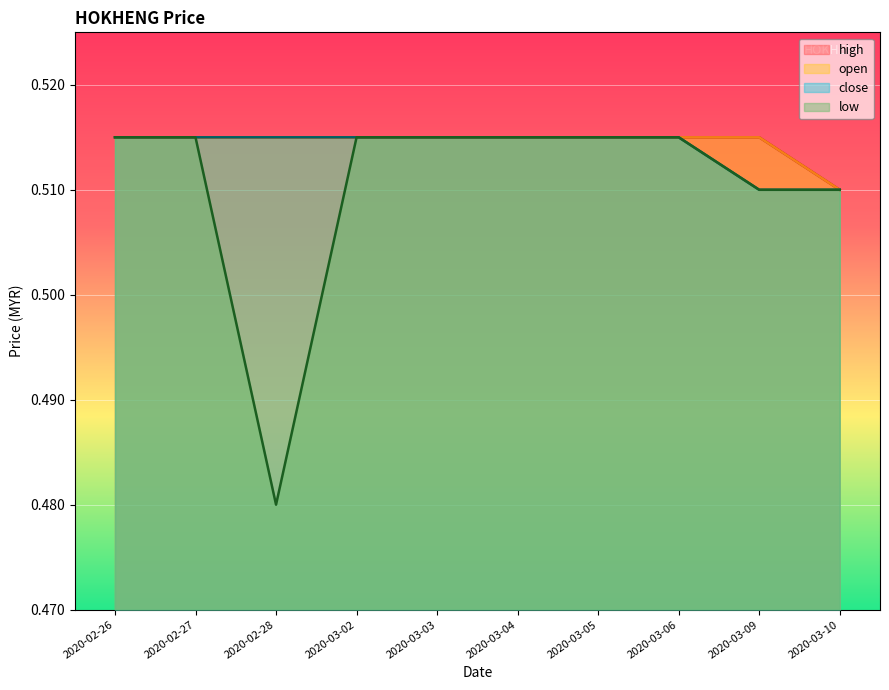

List the labels in order of low value, largest first.

2020-02-26, 2020-02-27, 2020-03-02, 2020-03-03, 2020-03-04, 2020-03-05, 2020-03-06, 2020-03-09, 2020-03-10, 2020-02-28